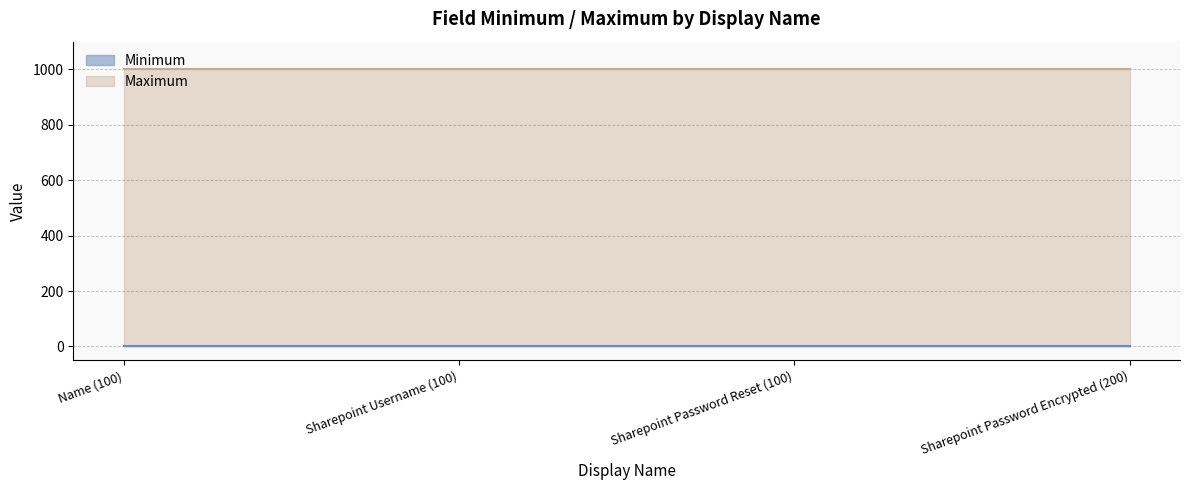

True or false: Maximum and Minimum cross at least once.

False